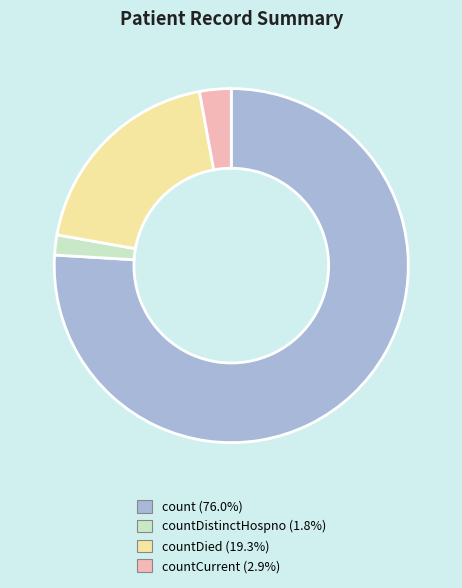

Does any single category account for the majority?

Yes